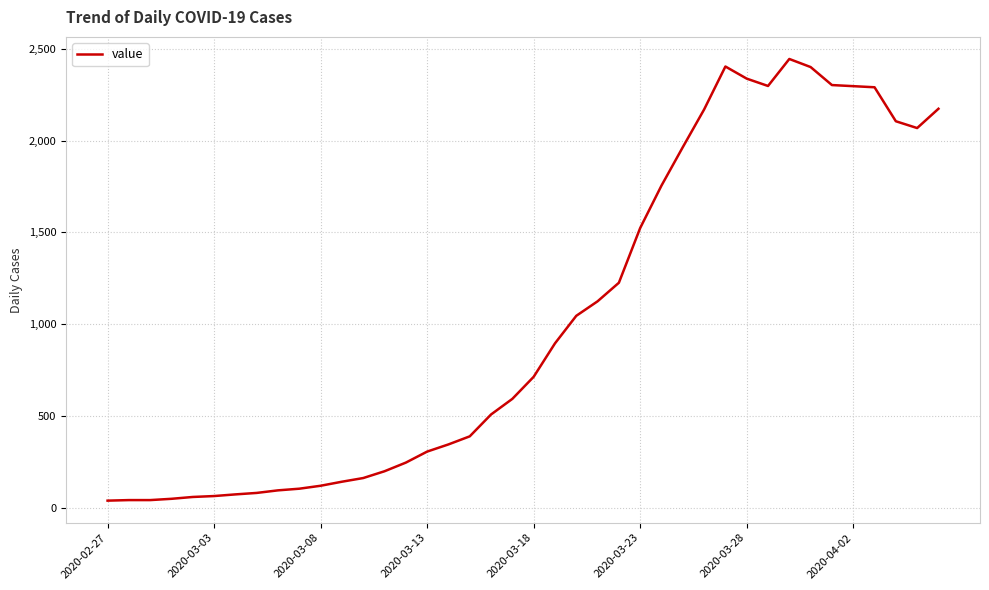

How many series are shown in this chart?

1